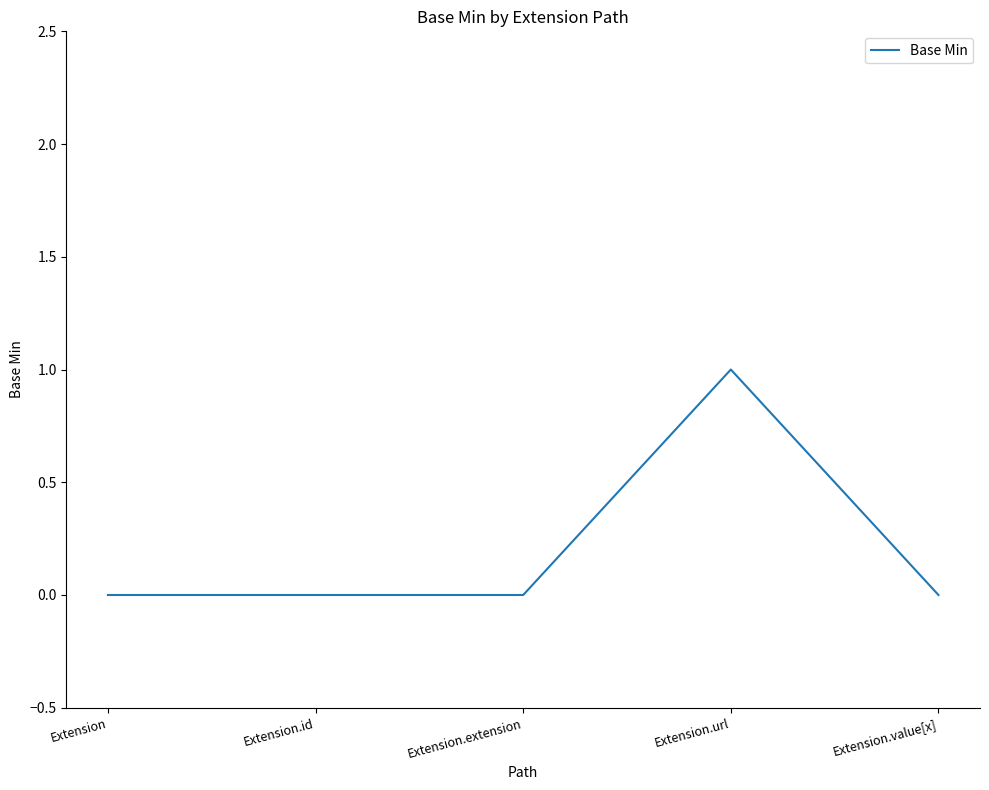

How many distinct data groups are displayed?

1